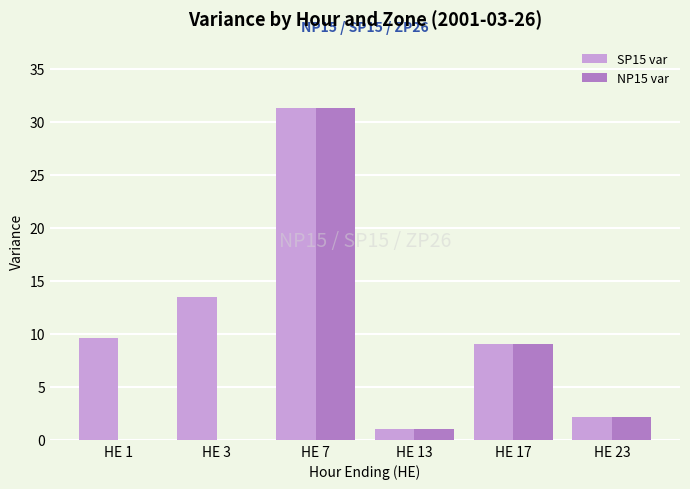

At which label does NP15 var reach its peak?

HE 7